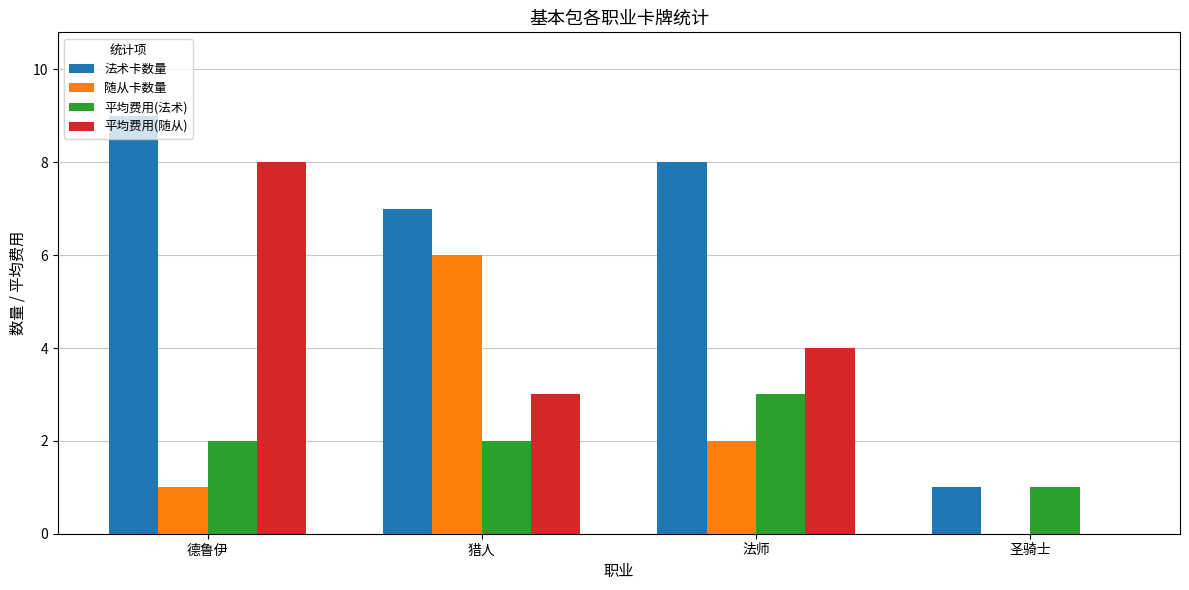

What are all the series names shown in the legend?

法术卡数量, 随从卡数量, 平均费用(法术), 平均费用(随从)